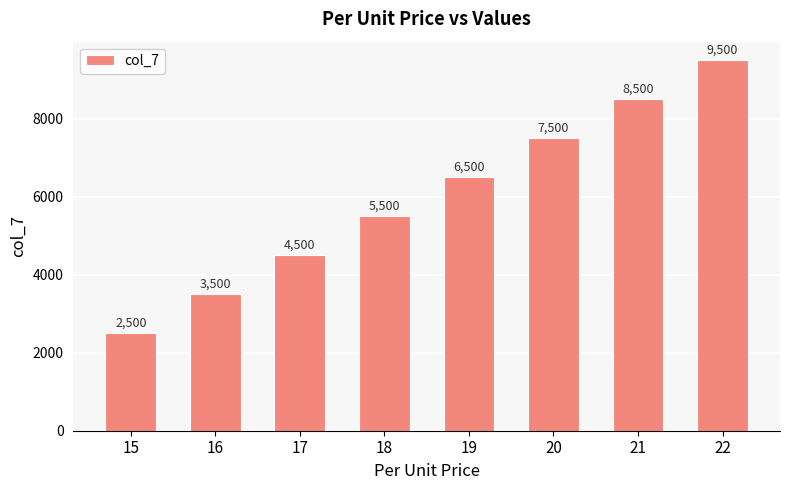

How many values are below 6500?

4